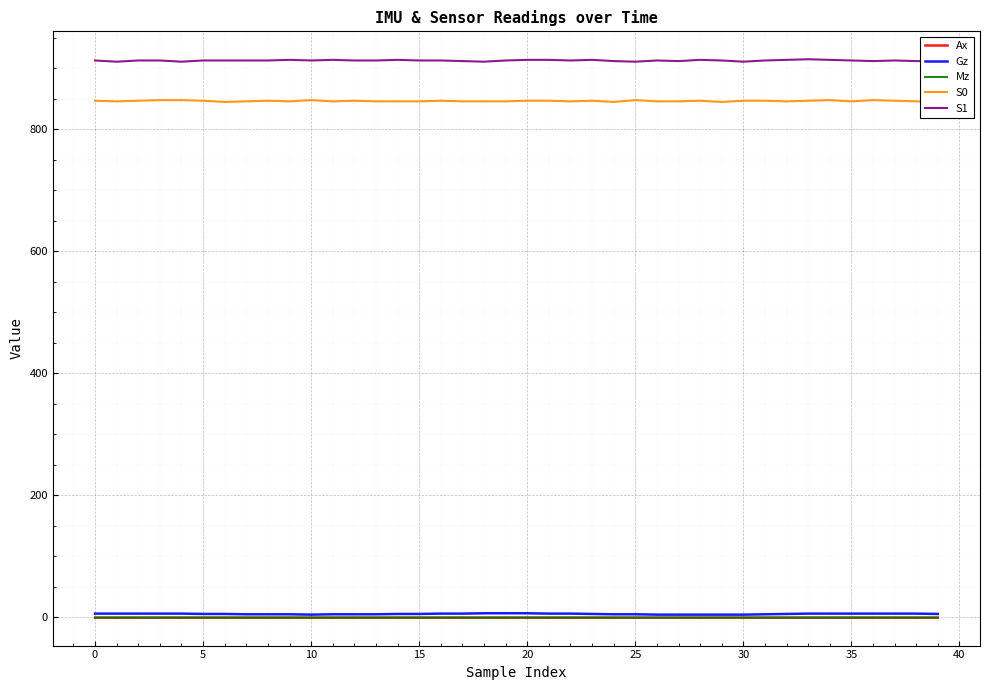

True or false: S1 has more than 1 points higher than both neighbors.

True